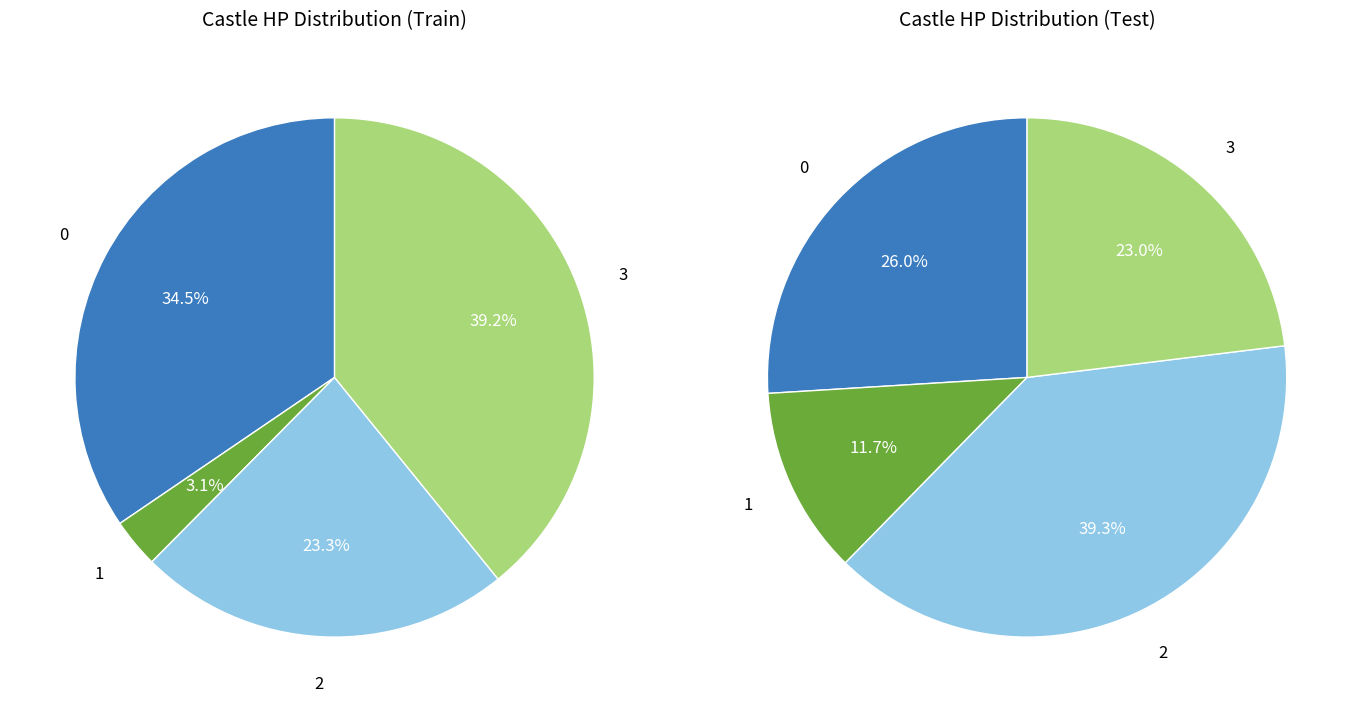

Does 11 represent more than half of the total?

No